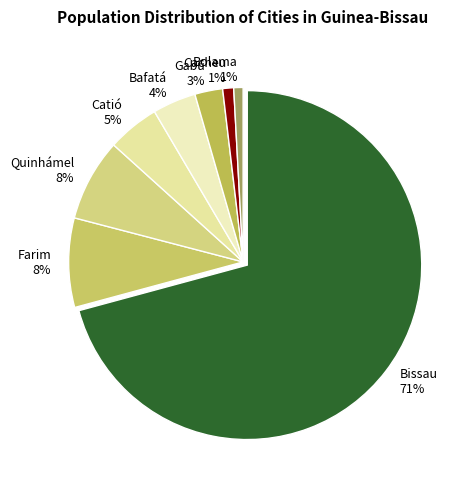

Between Gabú and Catió, which is larger?

Catió